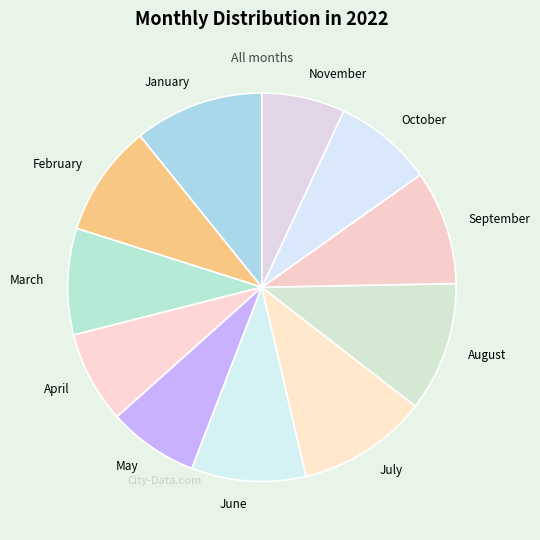

The March slice represents 9% of the pie. True or false?

True